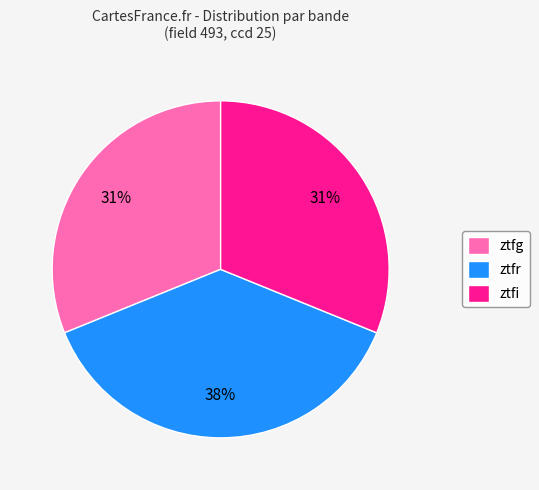

Which category has the biggest portion of the pie?

ztfr